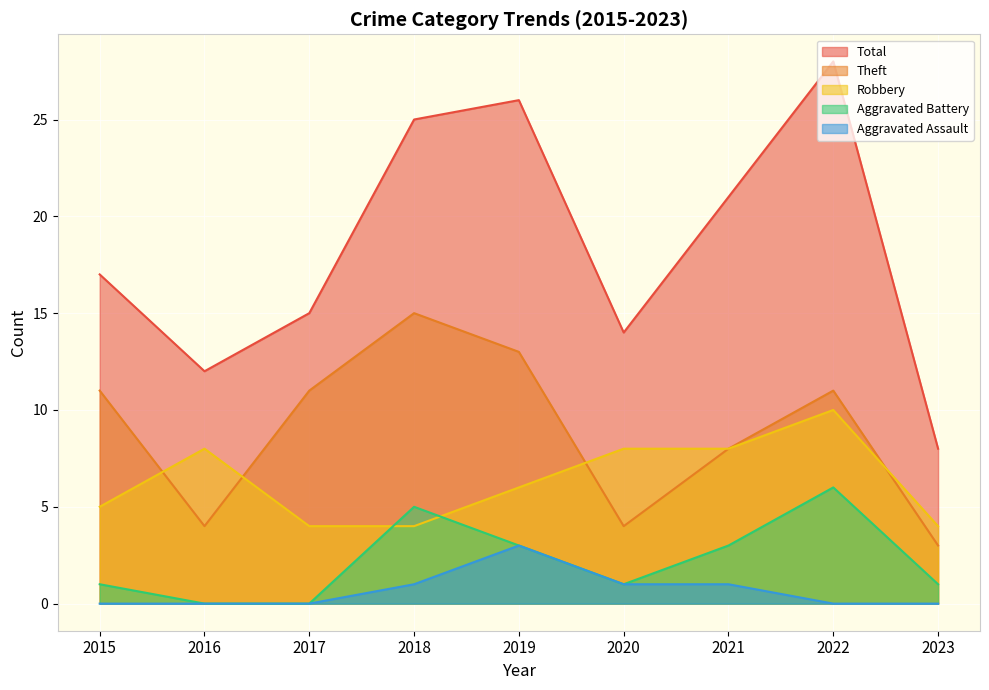

After their last crossing, which series has the higher values: Robbery or Theft?

Robbery